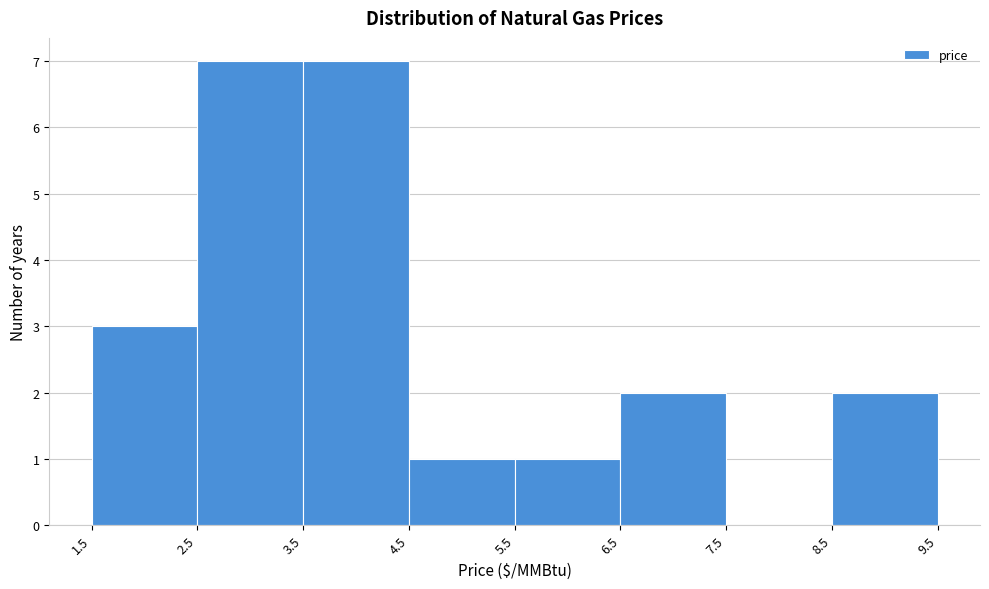

What is the height of the bar covering 4.5 to 5.5 on the x-axis? The values are not printed on the chart, so give them approximately, as read against the axis.

1